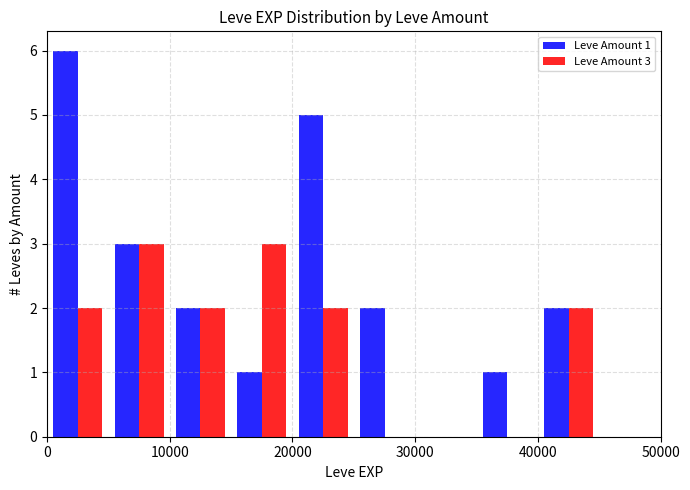

Which series has the largest total across all categories?

Leve Amount 1